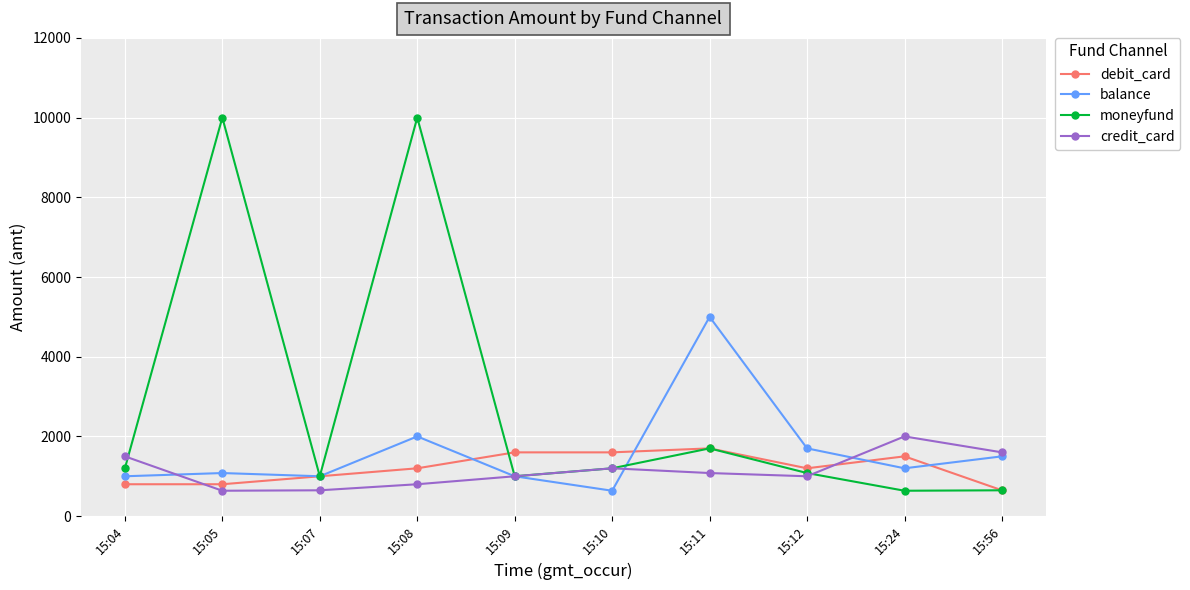

True or false: moneyfund has more than 2 points higher than both neighbors.

True